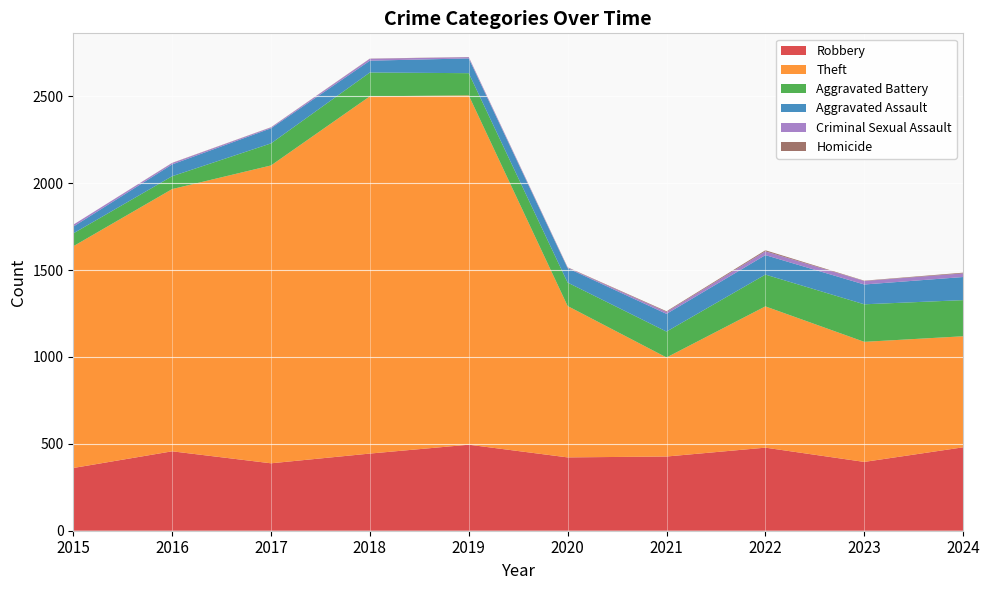

Reading left to right, extract all data points from this chart.

Robbery: 361	457	388	444	495	422	427	478	396	480
Theft: 1276	1509	1714	2056	2010	871	570	813	691	639
Aggravated Battery: 74	74	127	137	128	135	149	183	216	208
Aggravated Assault: 39	68	87	68	85	83	102	112	114	133
Criminal Sexual Assault: 11	8	5	11	7	3	11	22	20	21
Homicide: 0	1	1	1	1	2	4	6	2	4